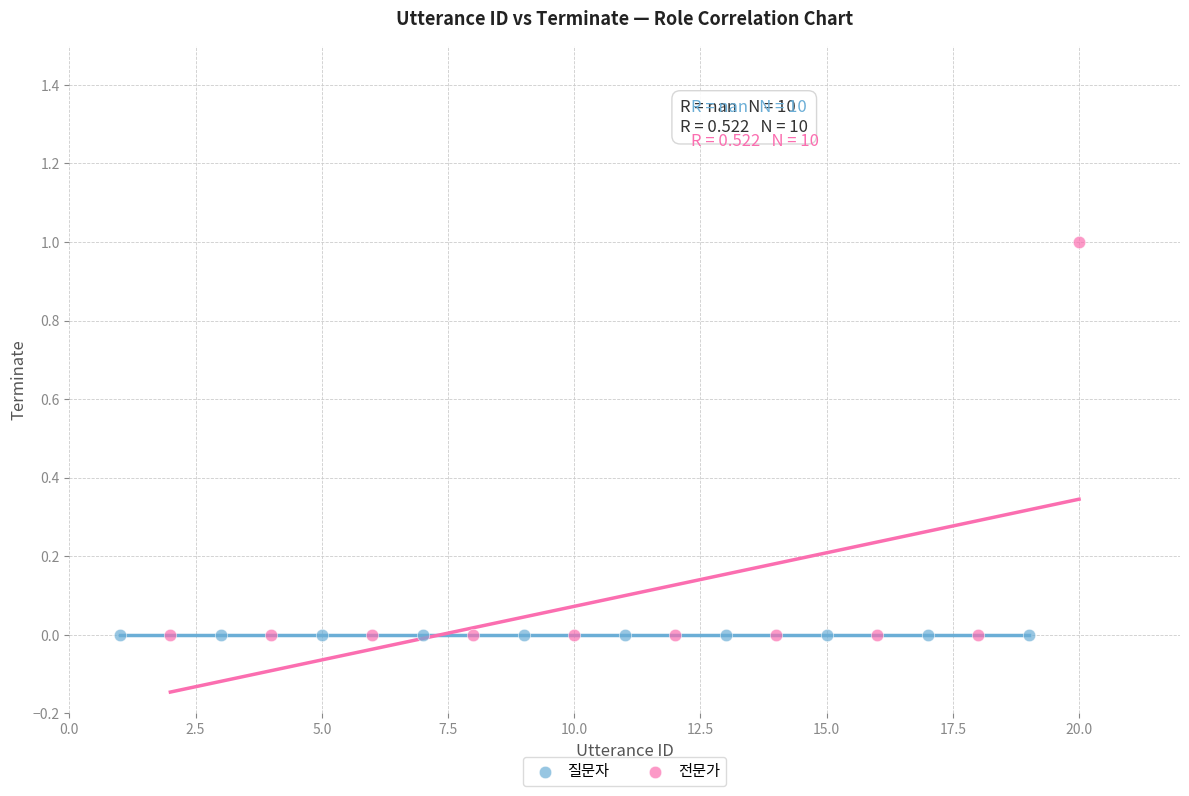

Which series contains the highest Y value?

전문가